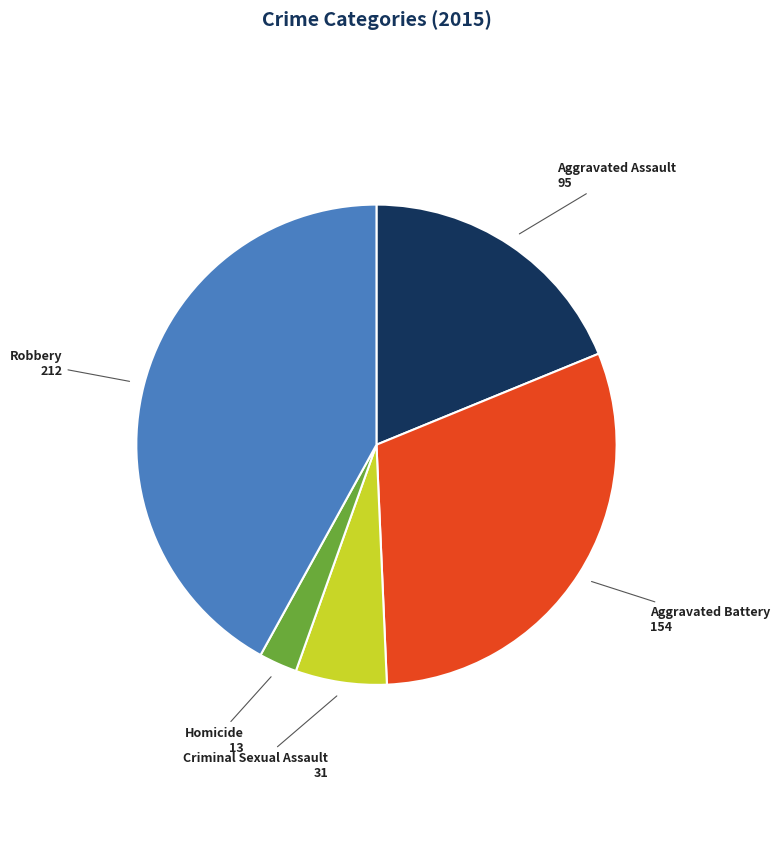

Is there any slice that represents more than half of the pie?

No